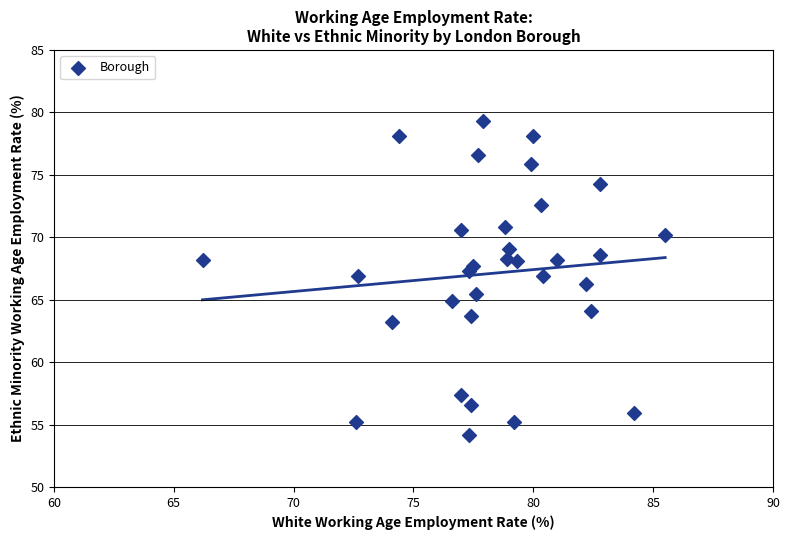

What is the range of Y values (max minus min)?

25.1